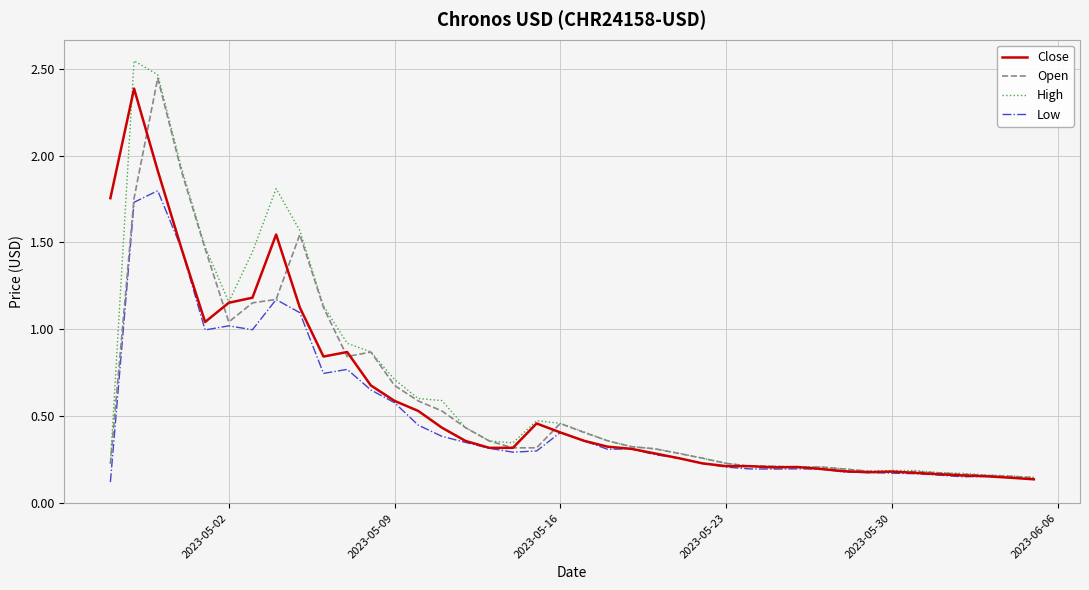

Which series has the largest range (max minus min)?

High